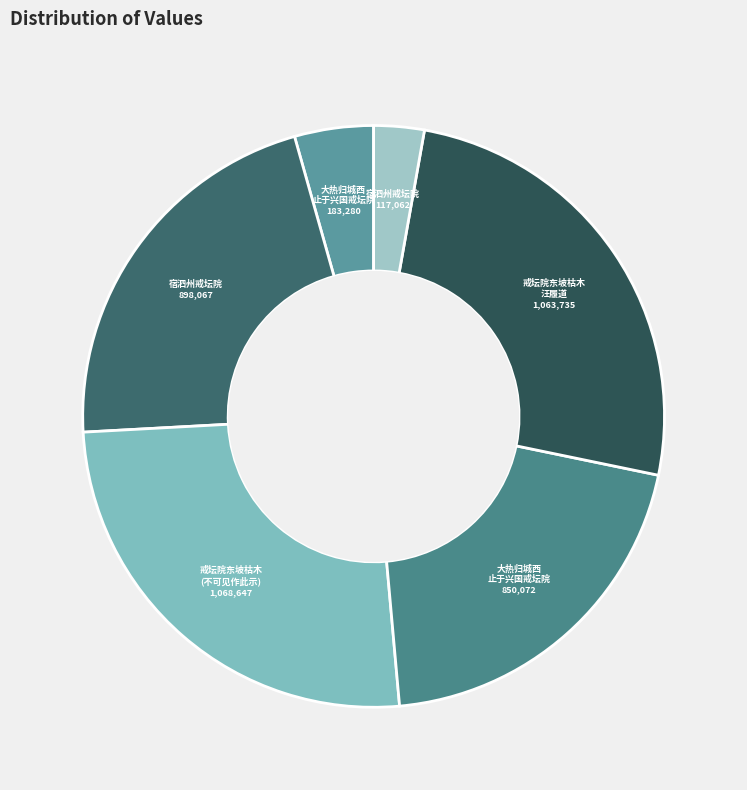

Which slice is the smallest?

宿泗州戒坛院